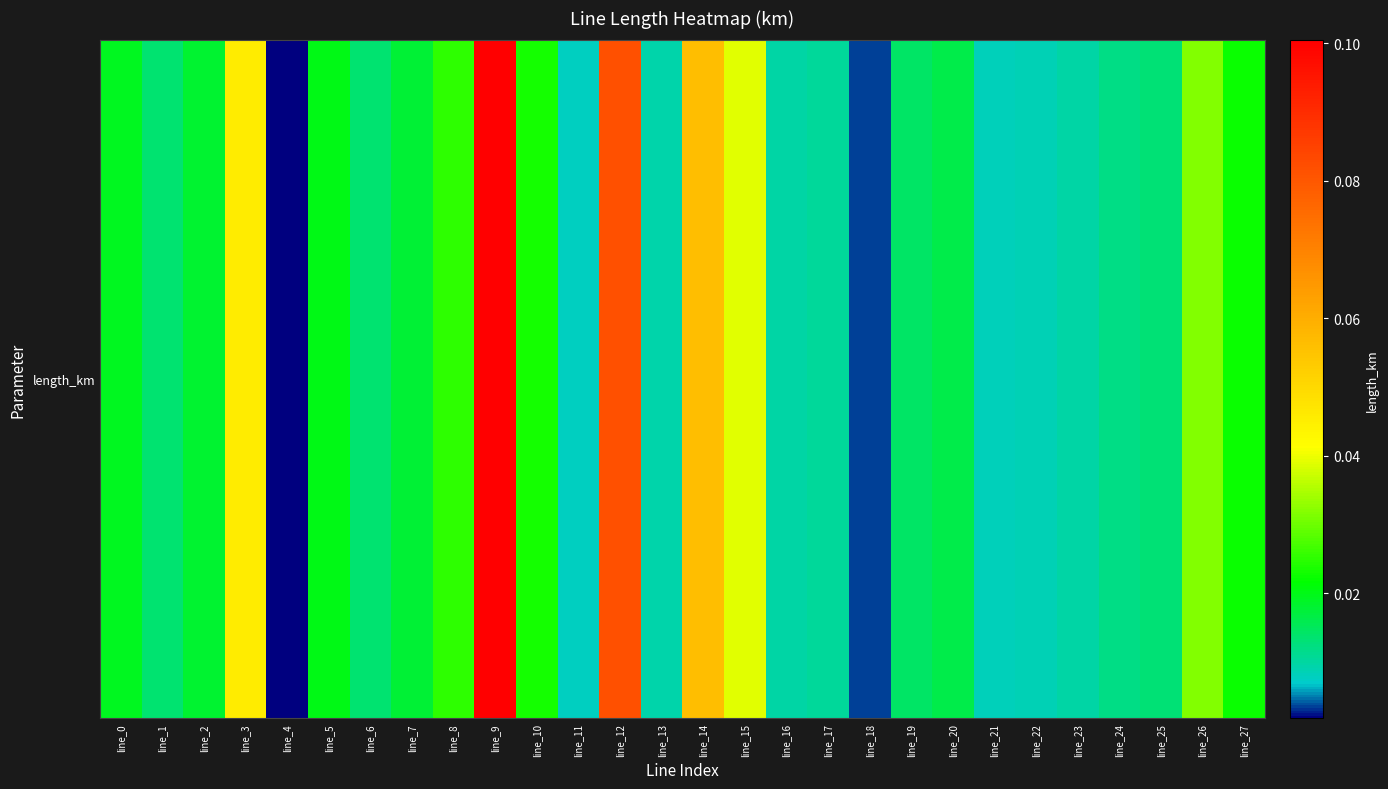

What is the difference between the maximum and second lowest values?

0.1